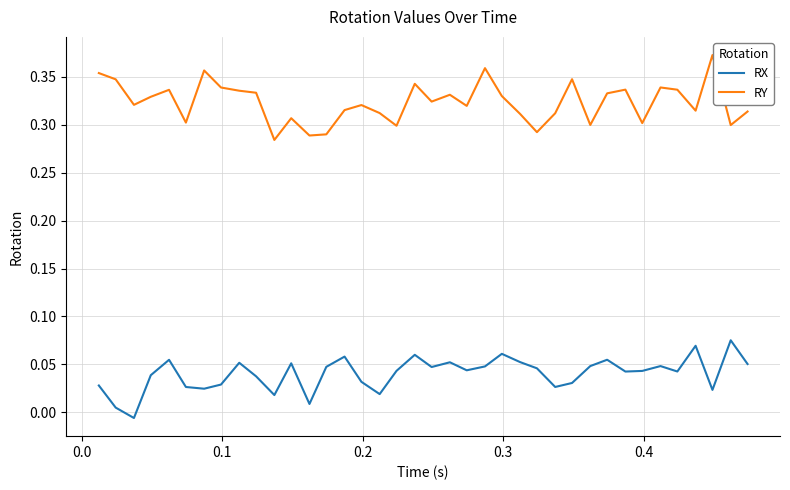

At how many categories does at least one series exceed 0?

38